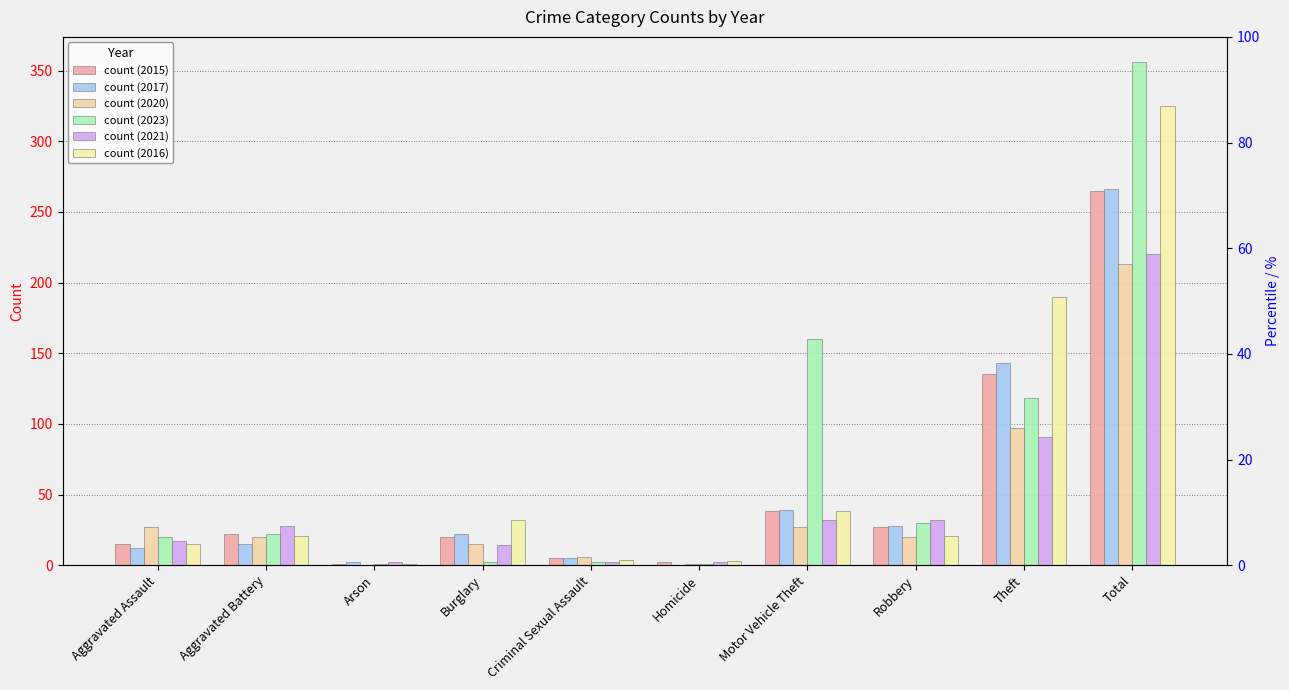

Which series has the largest range (max minus min)?

2023